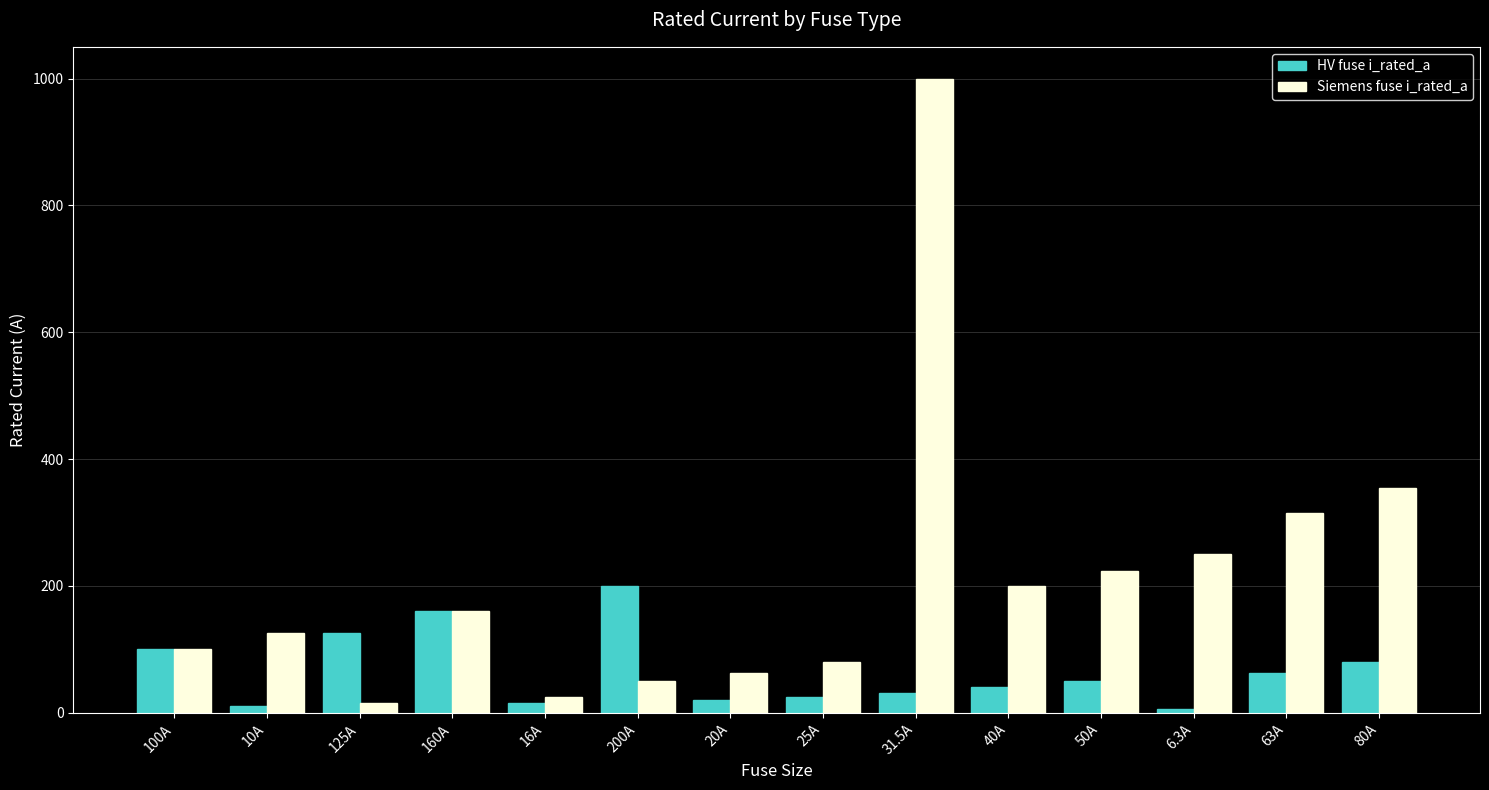

Count the number of data series in this chart.

2